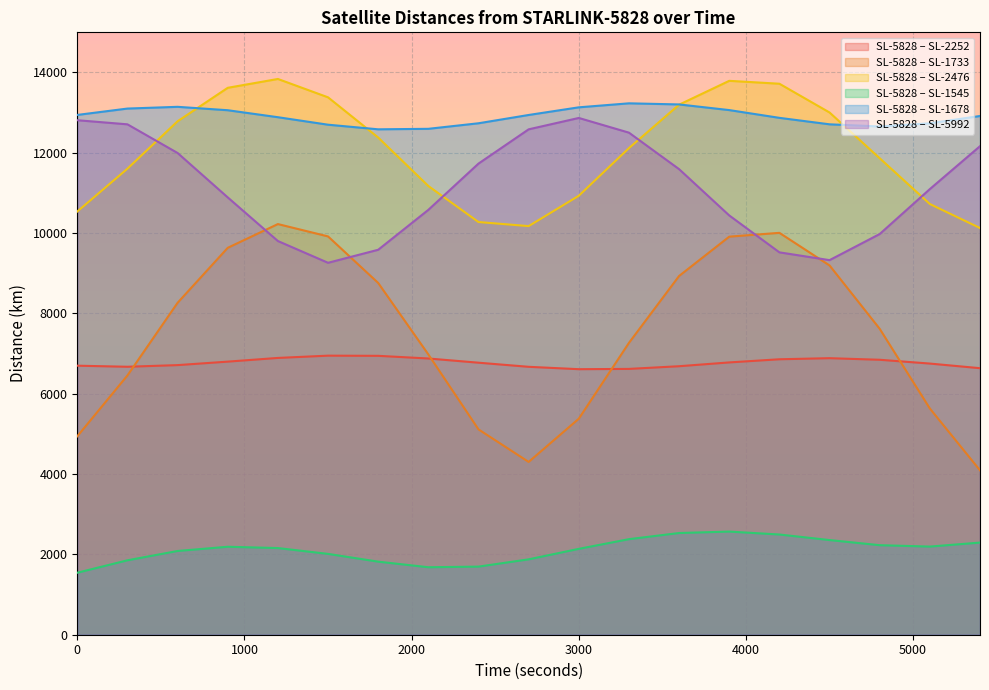

True or false: Distance STARLINK-5828 - STARLINK-5992 and Distance STARLINK-5828 - STARLINK-2252 cross at least once.

False